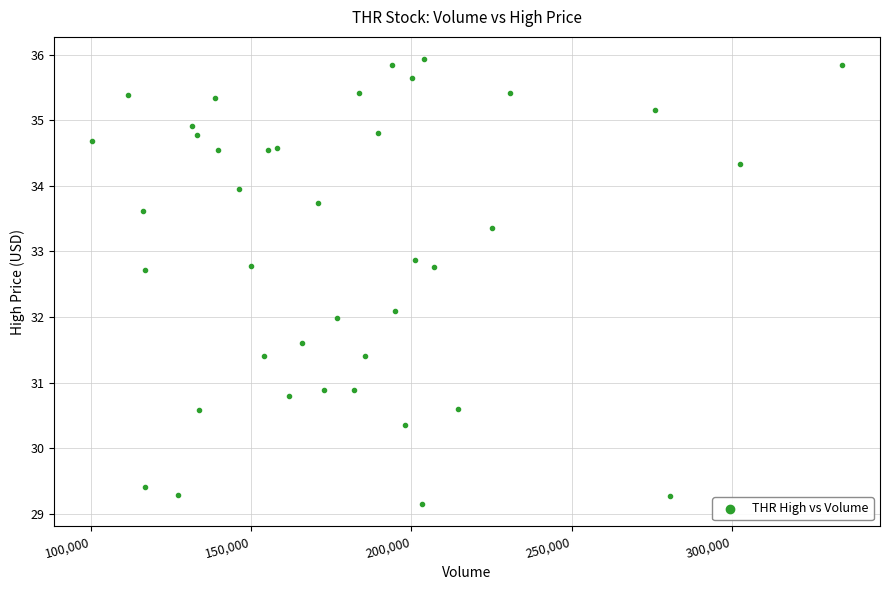

What is the range of X values (max minus min)?

234500.0